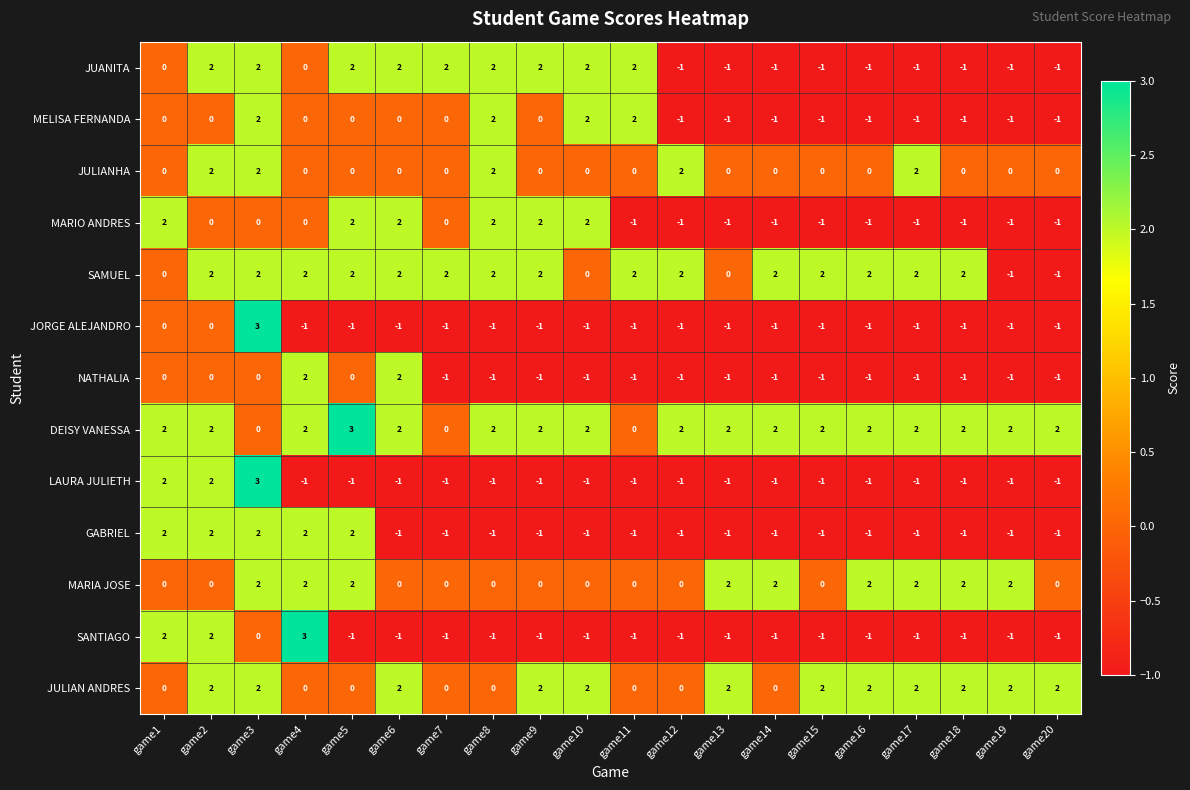

How many data points does each series have?

20